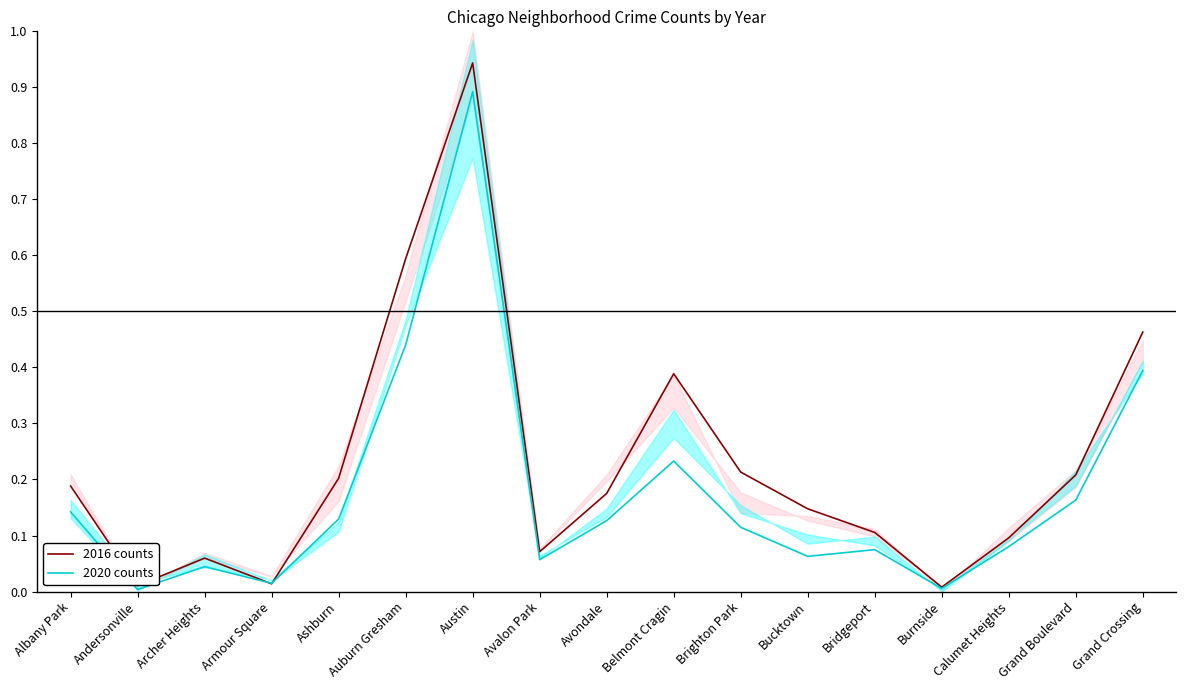

Which series has the widest spread of values?

2016 counts